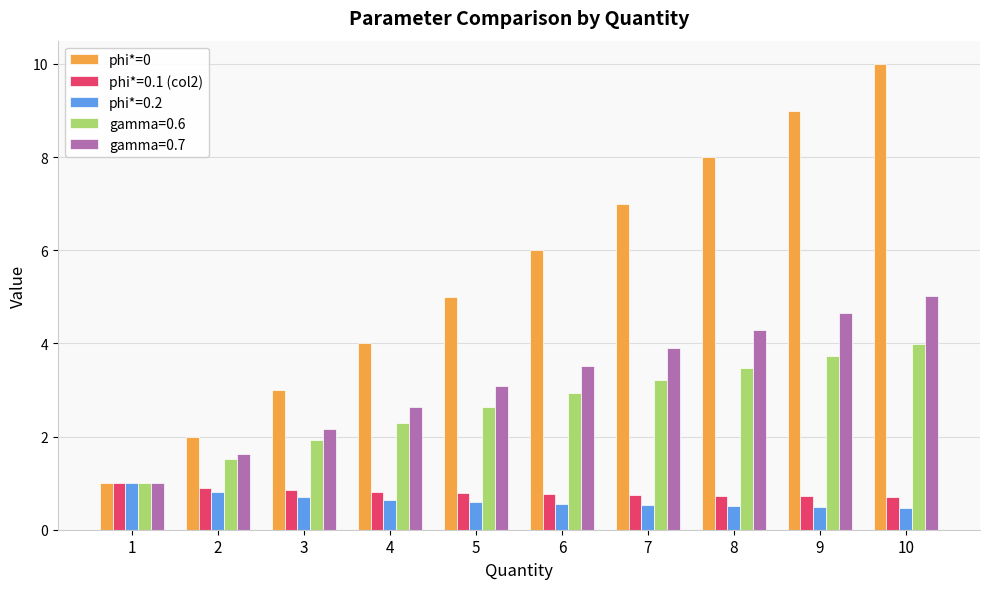

The value of phi*=0 at 9 is 9.0. True or false?

True